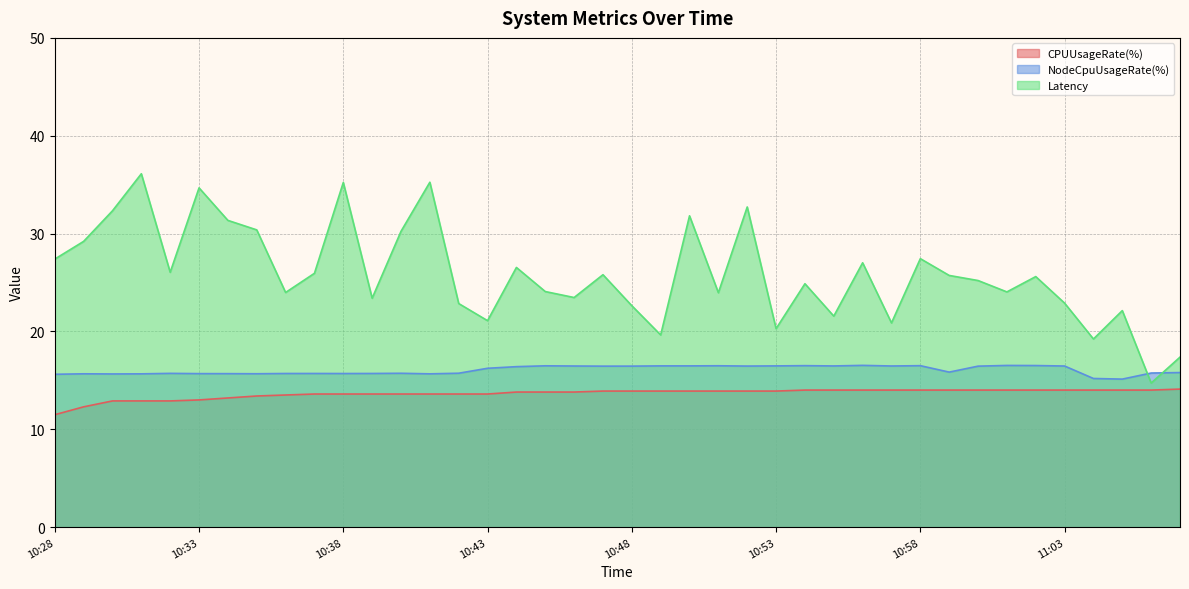

Rank the series at 10:41 from highest to lowest value.

Latency, NodeCpuUsageRate(%), CPUUsageRate(%)